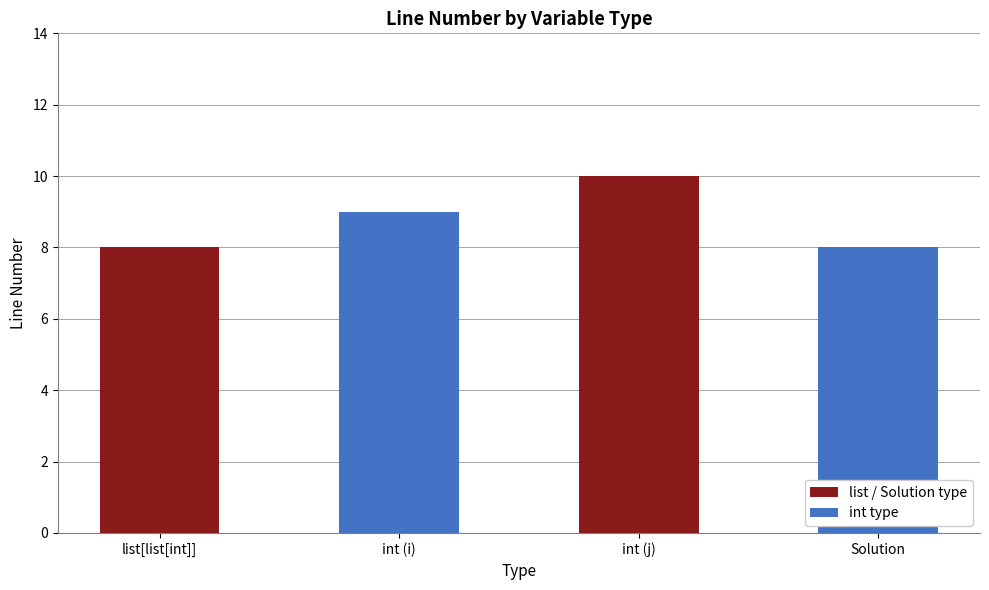

What is the label of the 2nd bar from the left?

int (i)